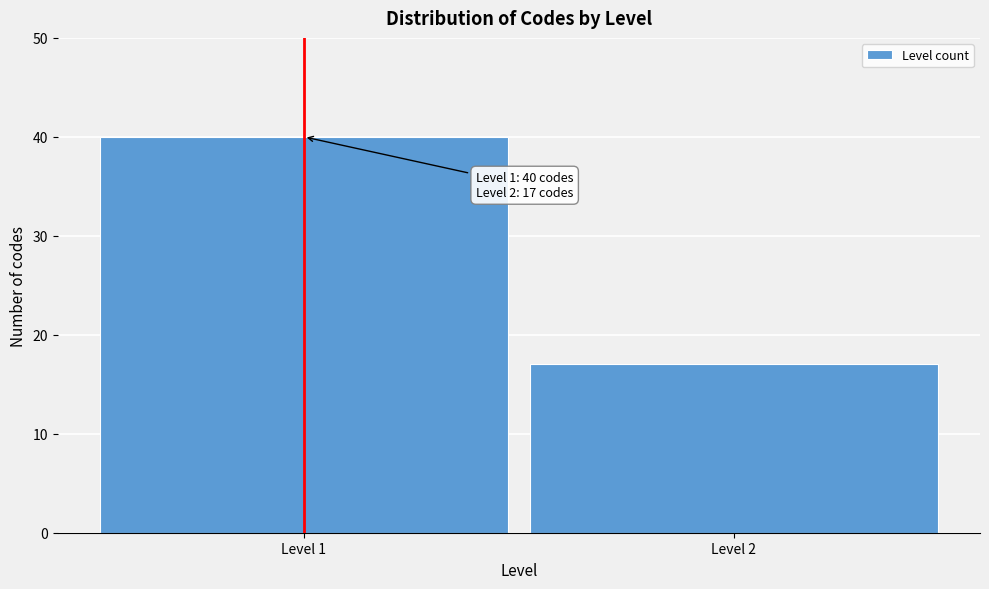

Reading right to left, extract all data points from this chart.

Level 2=17	Level 1=40